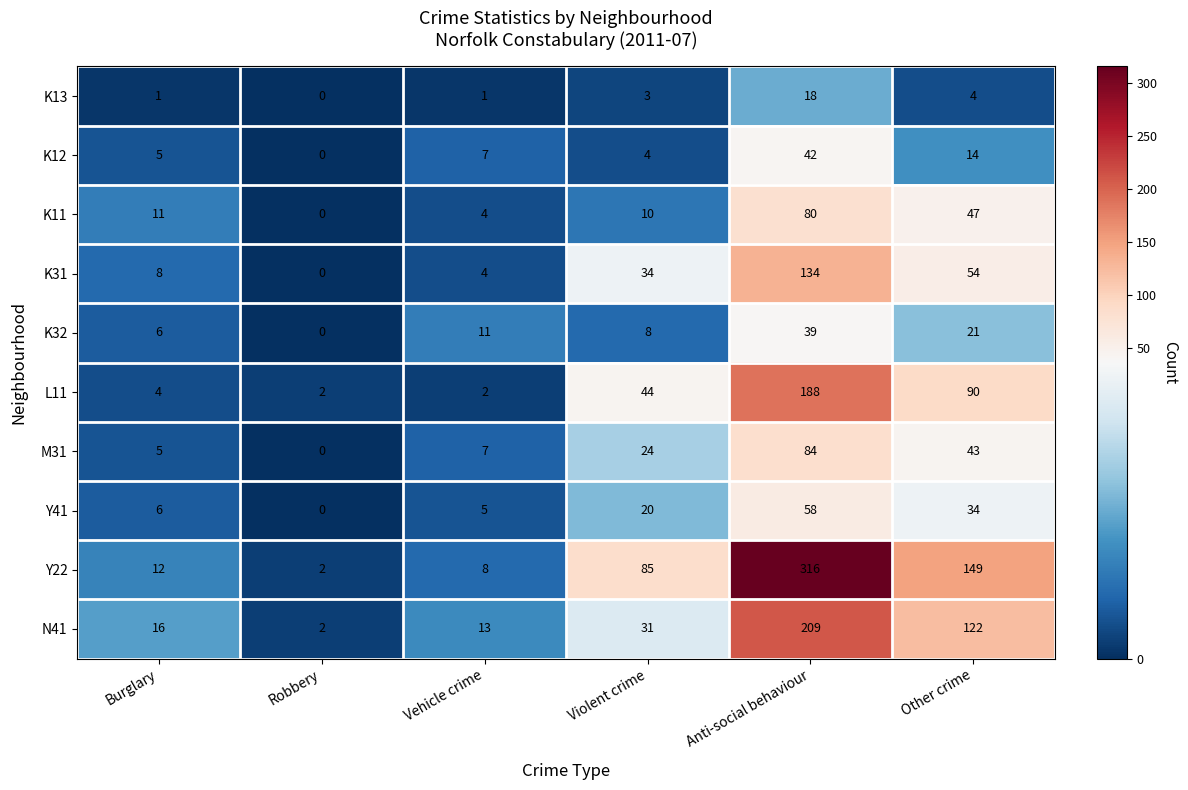

How many series are shown in this chart?

10